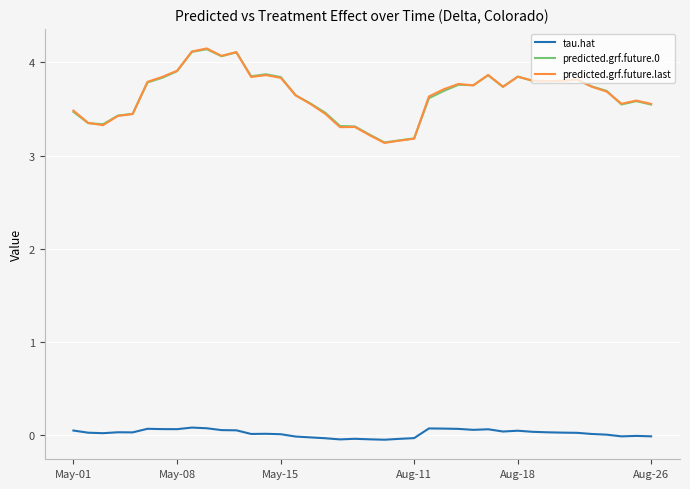

At how many categories does at least one series exceed 0?

40